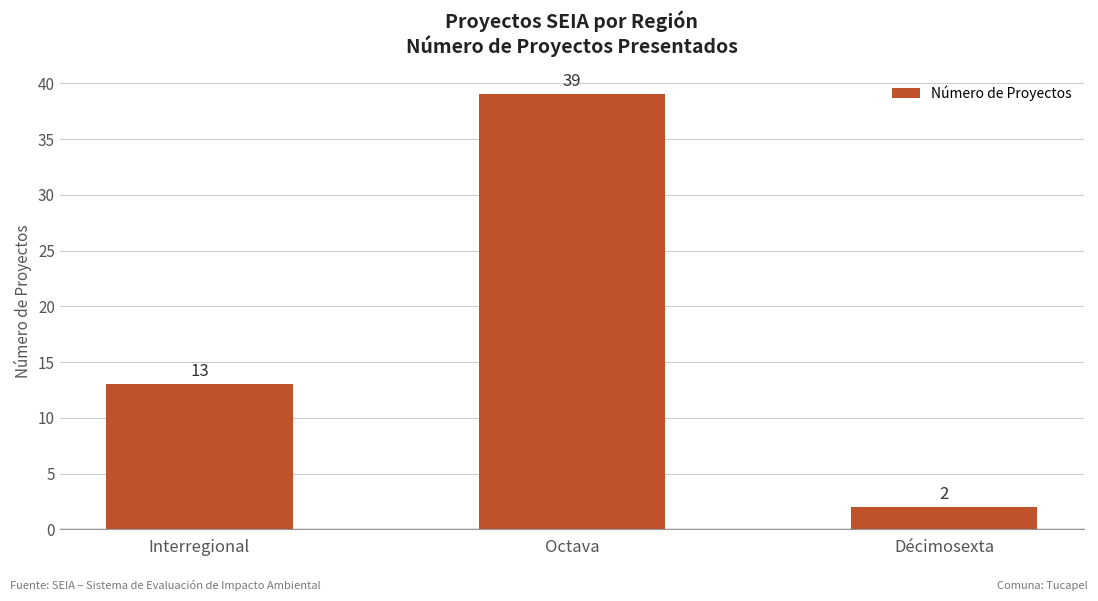

True or false: the data shows 39 at Octava.

True